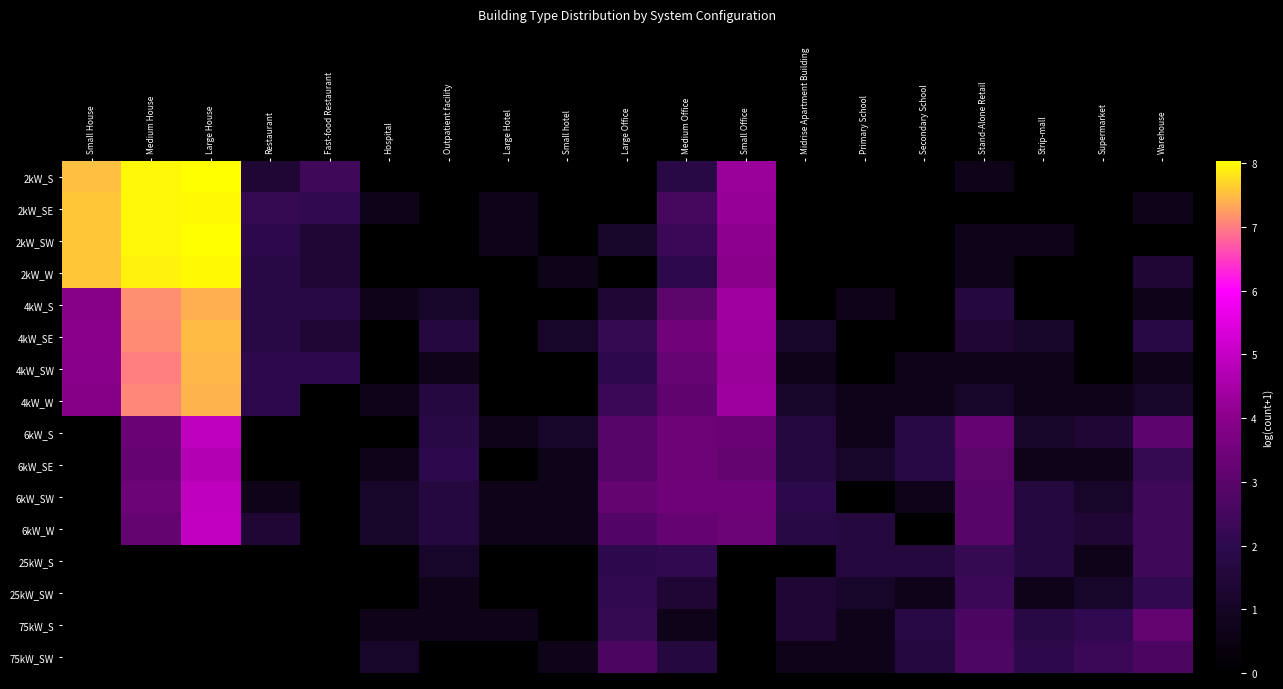

Reading left to right, what are all the values shown in this chart?

2kW_S: Small House=7.5	Medium House=7.9	Large House=8.0	Restaurant=1.4	Fast-food Restaurant=2.4	Hospital=0.0	Outpatient facility=0.0	Large Hotel=0.0	Small hotel=0.0	Large Office=0.0	Medium Office=1.8	Small Office=4.3	Midrise Apartment Building=0.0	Primary School=0.0	Secondary School=0.0	Stand-Alone Retail=0.7	Strip-mall=0.0	Supermarket=0.0	Warehouse=0.0
2kW_SE: Small House=7.6	Medium House=7.9	Large House=8.0	Restaurant=2.2	Fast-food Restaurant=2.1	Hospital=0.7	Outpatient facility=0.0	Large Hotel=0.7	Small hotel=0.0	Large Office=0.0	Medium Office=2.6	Small Office=4.2	Midrise Apartment Building=0.0	Primary School=0.0	Secondary School=0.0	Stand-Alone Retail=0.0	Strip-mall=0.0	Supermarket=0.0	Warehouse=0.7
2kW_SW: Small House=7.6	Medium House=7.9	Large House=8.0	Restaurant=1.9	Fast-food Restaurant=1.4	Hospital=0.0	Outpatient facility=0.0	Large Hotel=0.7	Small hotel=0.0	Large Office=1.1	Medium Office=2.3	Small Office=4.1	Midrise Apartment Building=0.0	Primary School=0.0	Secondary School=0.0	Stand-Alone Retail=0.7	Strip-mall=0.7	Supermarket=0.0	Warehouse=0.0
2kW_W: Small House=7.6	Medium House=7.9	Large House=8.0	Restaurant=1.8	Fast-food Restaurant=1.4	Hospital=0.0	Outpatient facility=0.0	Large Hotel=0.0	Small hotel=0.7	Large Office=0.0	Medium Office=1.9	Small Office=4.0	Midrise Apartment Building=0.0	Primary School=0.0	Secondary School=0.0	Stand-Alone Retail=0.7	Strip-mall=0.0	Supermarket=0.0	Warehouse=1.4
4kW_S: Small House=3.9	Medium House=7.1	Large House=7.4	Restaurant=1.8	Fast-food Restaurant=1.8	Hospital=0.7	Outpatient facility=1.1	Large Hotel=0.0	Small hotel=0.0	Large Office=1.4	Medium Office=3.0	Small Office=4.4	Midrise Apartment Building=0.0	Primary School=0.7	Secondary School=0.0	Stand-Alone Retail=1.6	Strip-mall=0.0	Supermarket=0.0	Warehouse=0.7
4kW_SE: Small House=4.0	Medium House=7.1	Large House=7.5	Restaurant=1.8	Fast-food Restaurant=1.4	Hospital=0.0	Outpatient facility=1.6	Large Hotel=0.0	Small hotel=1.1	Large Office=2.2	Medium Office=3.5	Small Office=4.3	Midrise Apartment Building=1.1	Primary School=0.0	Secondary School=0.0	Stand-Alone Retail=1.4	Strip-mall=1.1	Supermarket=0.0	Warehouse=1.8
4kW_SW: Small House=4.0	Medium House=7.0	Large House=7.5	Restaurant=1.9	Fast-food Restaurant=1.9	Hospital=0.0	Outpatient facility=0.7	Large Hotel=0.0	Small hotel=0.0	Large Office=1.9	Medium Office=3.2	Small Office=4.3	Midrise Apartment Building=0.7	Primary School=0.0	Secondary School=0.7	Stand-Alone Retail=0.7	Strip-mall=0.7	Supermarket=0.0	Warehouse=0.7
4kW_W: Small House=3.9	Medium House=7.1	Large House=7.4	Restaurant=1.9	Fast-food Restaurant=0.0	Hospital=0.7	Outpatient facility=1.6	Large Hotel=0.0	Small hotel=0.0	Large Office=2.3	Medium Office=3.1	Small Office=4.3	Midrise Apartment Building=1.1	Primary School=0.7	Secondary School=0.7	Stand-Alone Retail=1.1	Strip-mall=0.7	Supermarket=0.7	Warehouse=1.1
6kW_S: Small House=0.0	Medium House=3.3	Large House=4.9	Restaurant=0.0	Fast-food Restaurant=0.0	Hospital=0.0	Outpatient facility=1.8	Large Hotel=0.7	Small hotel=1.1	Large Office=2.9	Medium Office=3.4	Small Office=3.3	Midrise Apartment Building=1.6	Primary School=0.7	Secondary School=1.8	Stand-Alone Retail=3.3	Strip-mall=1.1	Supermarket=1.4	Warehouse=3.0
6kW_SE: Small House=0.0	Medium House=3.3	Large House=4.7	Restaurant=0.0	Fast-food Restaurant=0.0	Hospital=0.7	Outpatient facility=1.9	Large Hotel=0.0	Small hotel=0.7	Large Office=2.9	Medium Office=3.4	Small Office=3.2	Midrise Apartment Building=1.6	Primary School=1.1	Secondary School=1.8	Stand-Alone Retail=3.0	Strip-mall=0.7	Supermarket=0.7	Warehouse=2.2
6kW_SW: Small House=0.0	Medium House=3.4	Large House=4.9	Restaurant=0.7	Fast-food Restaurant=0.0	Hospital=1.1	Outpatient facility=1.6	Large Hotel=0.7	Small hotel=0.7	Large Office=3.2	Medium Office=3.4	Small Office=3.4	Midrise Apartment Building=1.9	Primary School=0.0	Secondary School=0.7	Stand-Alone Retail=2.9	Strip-mall=1.6	Supermarket=1.1	Warehouse=2.4
6kW_W: Small House=0.0	Medium House=3.2	Large House=5.0	Restaurant=1.4	Fast-food Restaurant=0.0	Hospital=1.1	Outpatient facility=1.6	Large Hotel=0.7	Small hotel=0.7	Large Office=2.8	Medium Office=3.3	Small Office=3.4	Midrise Apartment Building=1.8	Primary School=1.6	Secondary School=0.0	Stand-Alone Retail=2.9	Strip-mall=1.6	Supermarket=1.4	Warehouse=2.4
25kW_S: Small House=0.0	Medium House=0.0	Large House=0.0	Restaurant=0.0	Fast-food Restaurant=0.0	Hospital=0.0	Outpatient facility=1.1	Large Hotel=0.0	Small hotel=0.0	Large Office=1.9	Medium Office=2.1	Small Office=0.0	Midrise Apartment Building=0.0	Primary School=1.6	Secondary School=1.6	Stand-Alone Retail=2.2	Strip-mall=1.6	Supermarket=0.7	Warehouse=2.4
25kW_SW: Small House=0.0	Medium House=0.0	Large House=0.0	Restaurant=0.0	Fast-food Restaurant=0.0	Hospital=0.0	Outpatient facility=0.7	Large Hotel=0.0	Small hotel=0.0	Large Office=2.1	Medium Office=1.4	Small Office=0.0	Midrise Apartment Building=1.4	Primary School=1.1	Secondary School=0.7	Stand-Alone Retail=2.3	Strip-mall=0.7	Supermarket=1.1	Warehouse=2.1
75kW_S: Small House=0.0	Medium House=0.0	Large House=0.0	Restaurant=0.0	Fast-food Restaurant=0.0	Hospital=0.7	Outpatient facility=0.7	Large Hotel=0.7	Small hotel=0.0	Large Office=2.2	Medium Office=0.7	Small Office=0.0	Midrise Apartment Building=1.4	Primary School=0.7	Secondary School=1.8	Stand-Alone Retail=2.6	Strip-mall=1.8	Supermarket=2.1	Warehouse=3.2
75kW_SW: Small House=0.0	Medium House=0.0	Large House=0.0	Restaurant=0.0	Fast-food Restaurant=0.0	Hospital=1.1	Outpatient facility=0.0	Large Hotel=0.0	Small hotel=0.7	Large Office=2.6	Medium Office=1.6	Small Office=0.0	Midrise Apartment Building=0.7	Primary School=0.7	Secondary School=1.6	Stand-Alone Retail=2.7	Strip-mall=1.9	Supermarket=2.3	Warehouse=2.6